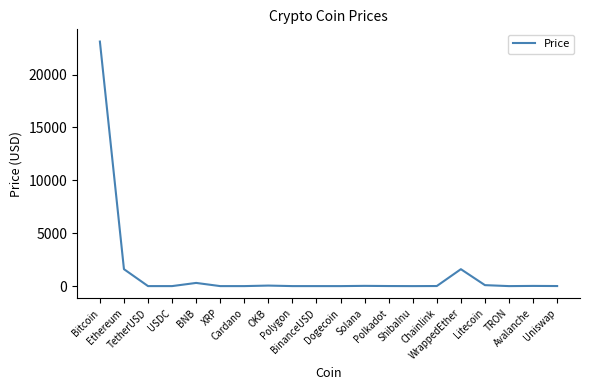

What is the difference between the maximum and minimum values?

23121.2